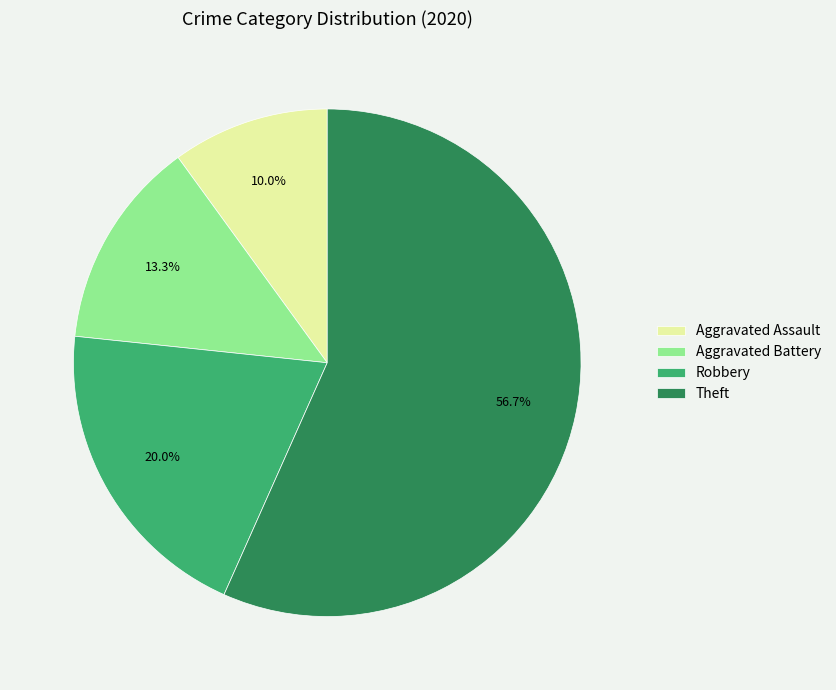

To the nearest percent, what is the difference between the Theft and Aggravated Assault slice percentages?

47%